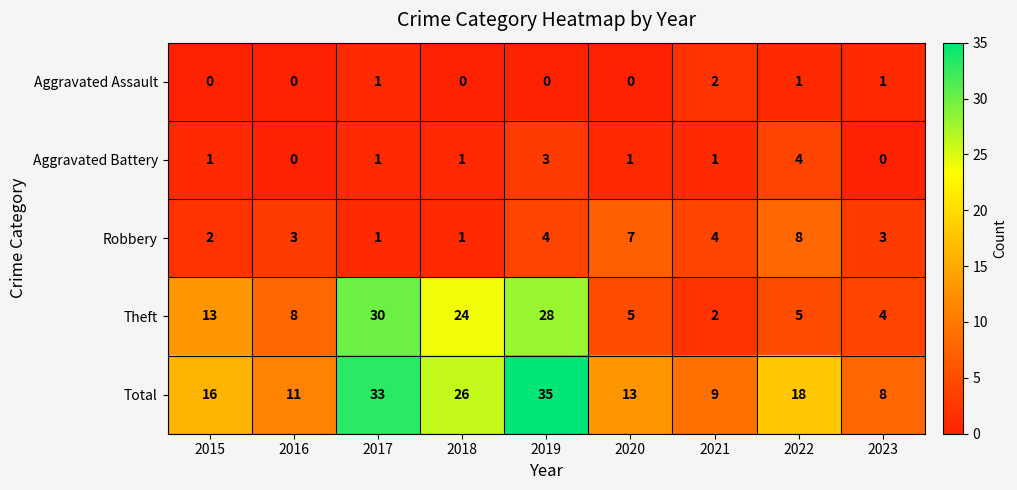

Where is Total nearest to the value 21?

2022